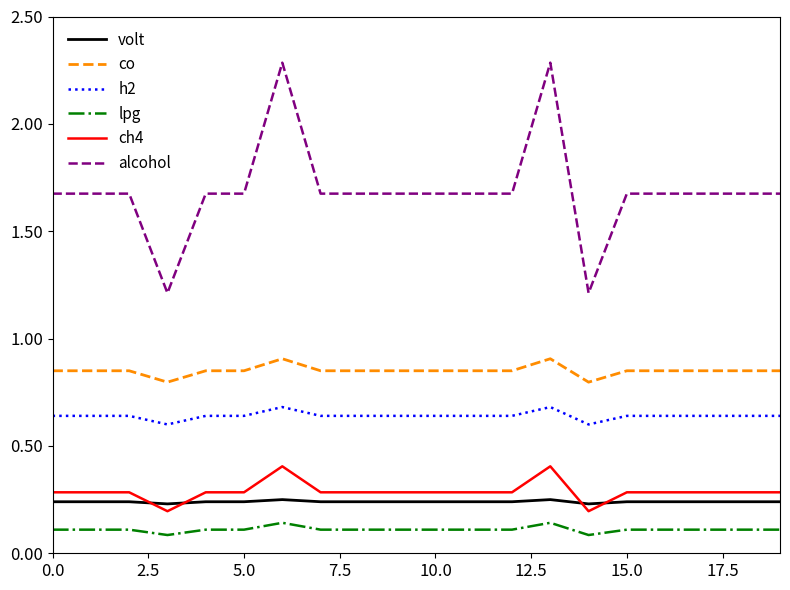

What is the maximum value for alcohol?

2.3